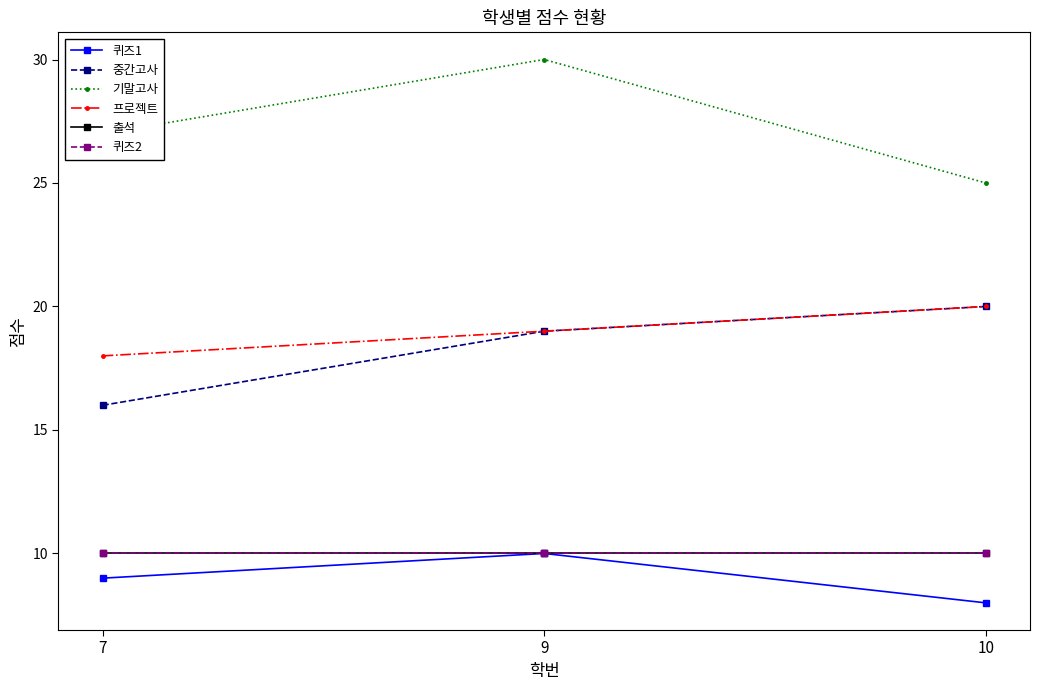

Is this an area chart (filled region under the line)?

No